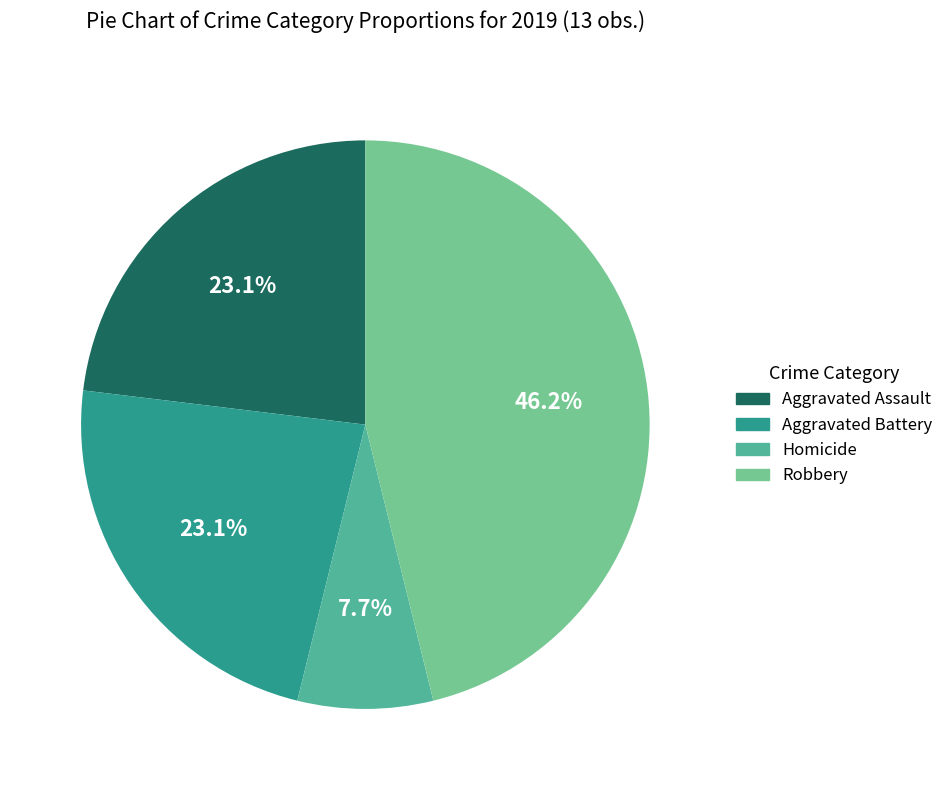

Is there a majority slice in this chart?

No